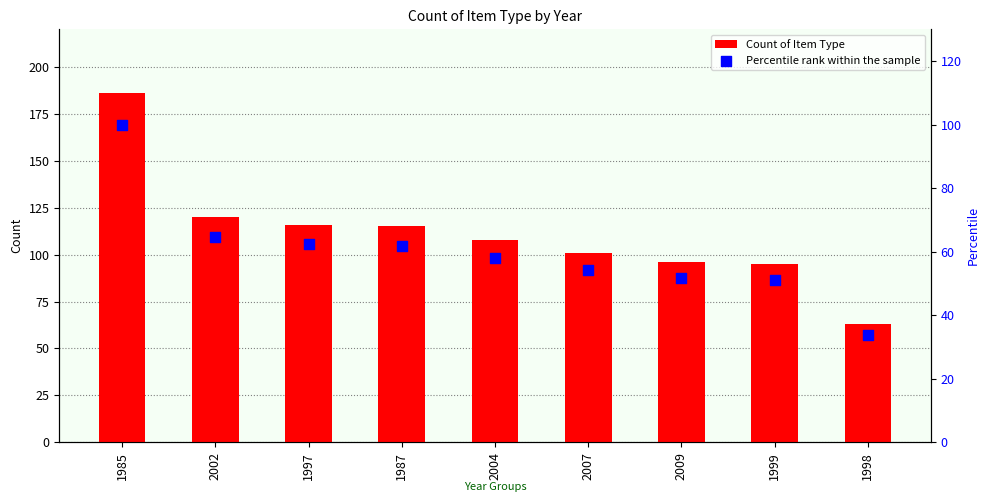

Is the value of Percentile rank within the sample at 1987 greater than the value of Count of Item Type at 2002?

No